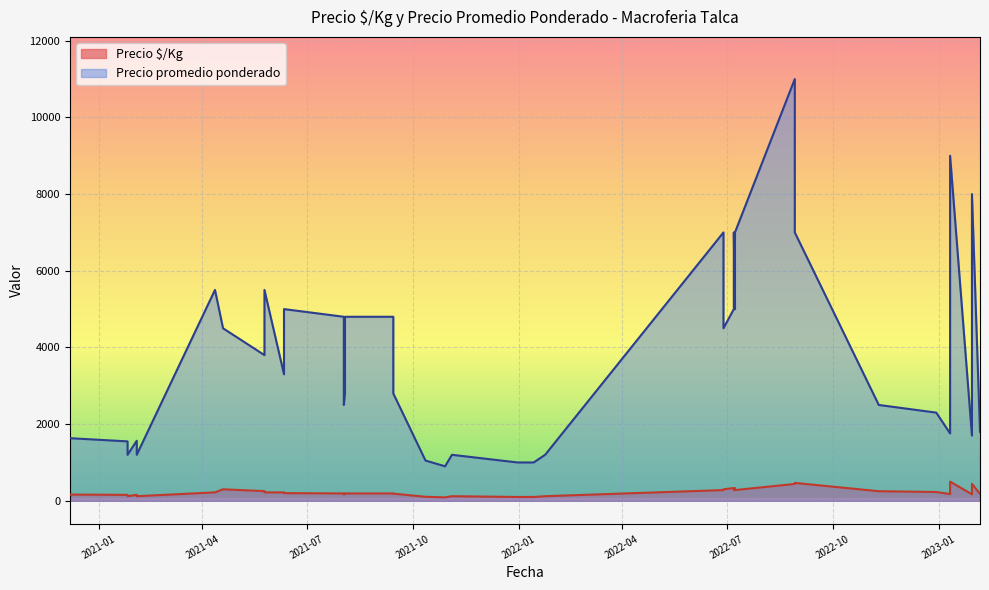

What is the label of the 25th point from the right?

2022-06-28